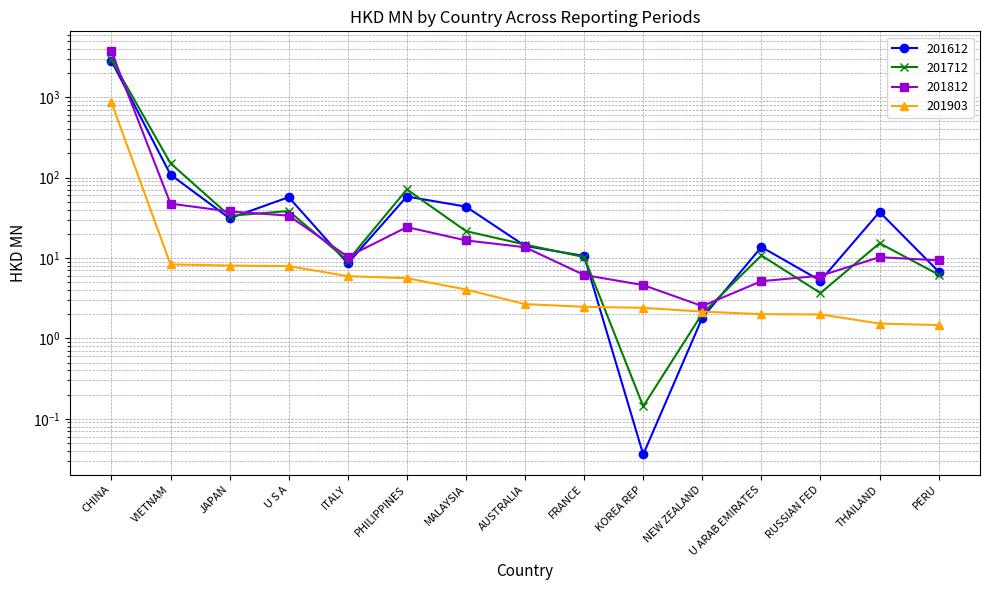

Where is the first local minimum for 201812?

ITALY